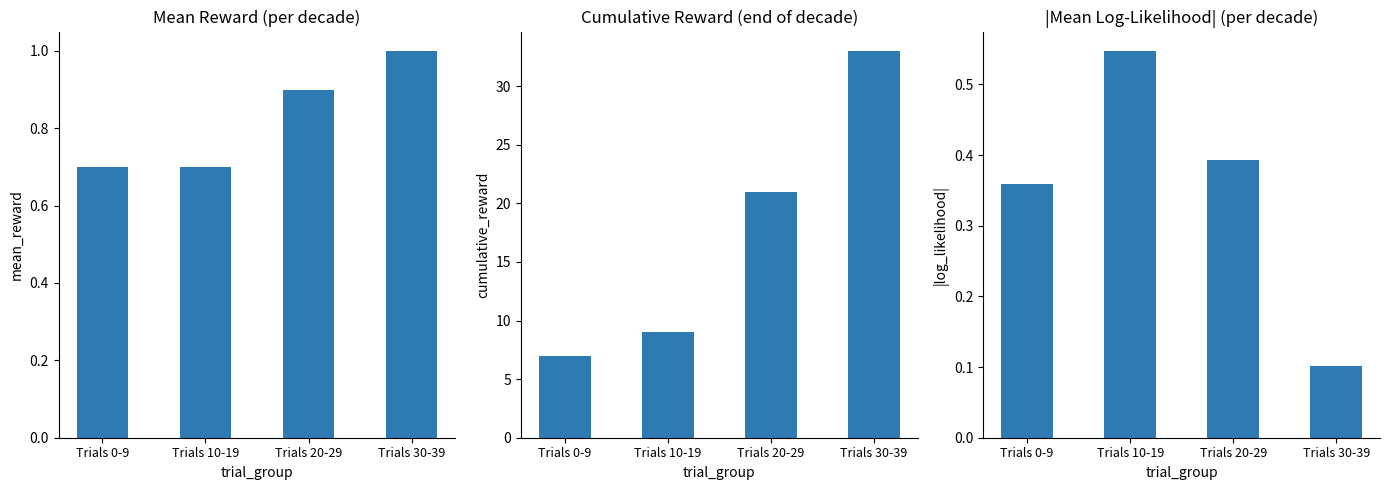

The mean_reward series shows 0.9 at Trials 20-29. True or false?

True